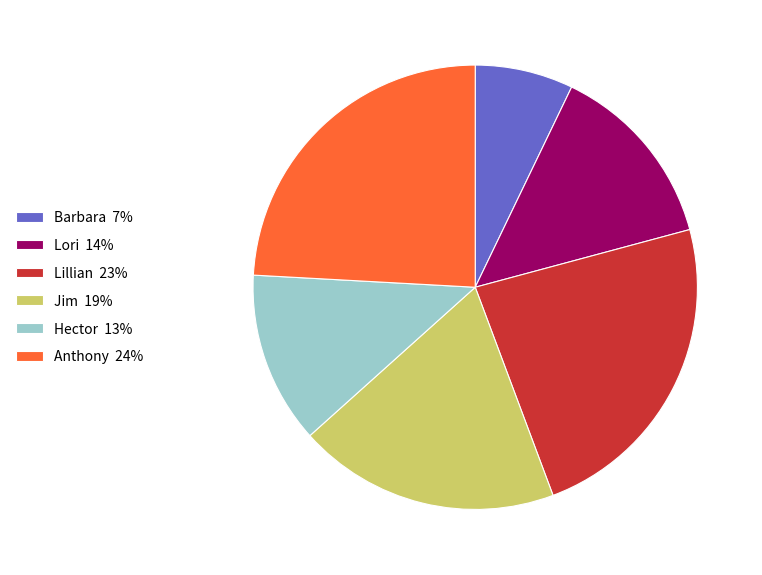

Is it true that Jim 19% is 19% of the pie?

True